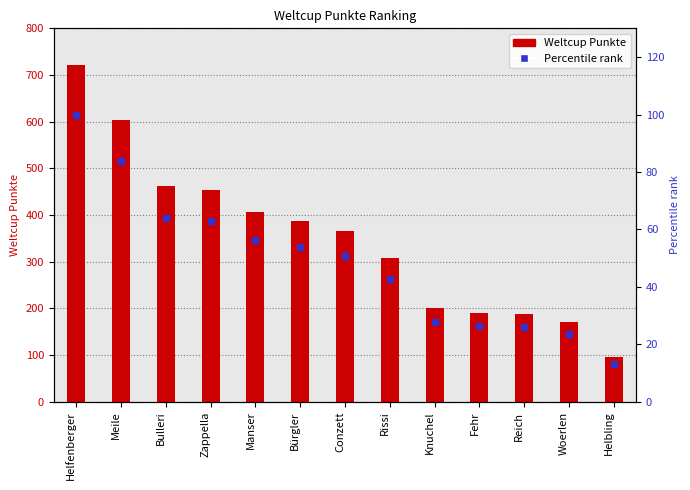

Is the value of Percentile rank at Helbling greater than the value of Weltcup Punkte at Woerlen?

No